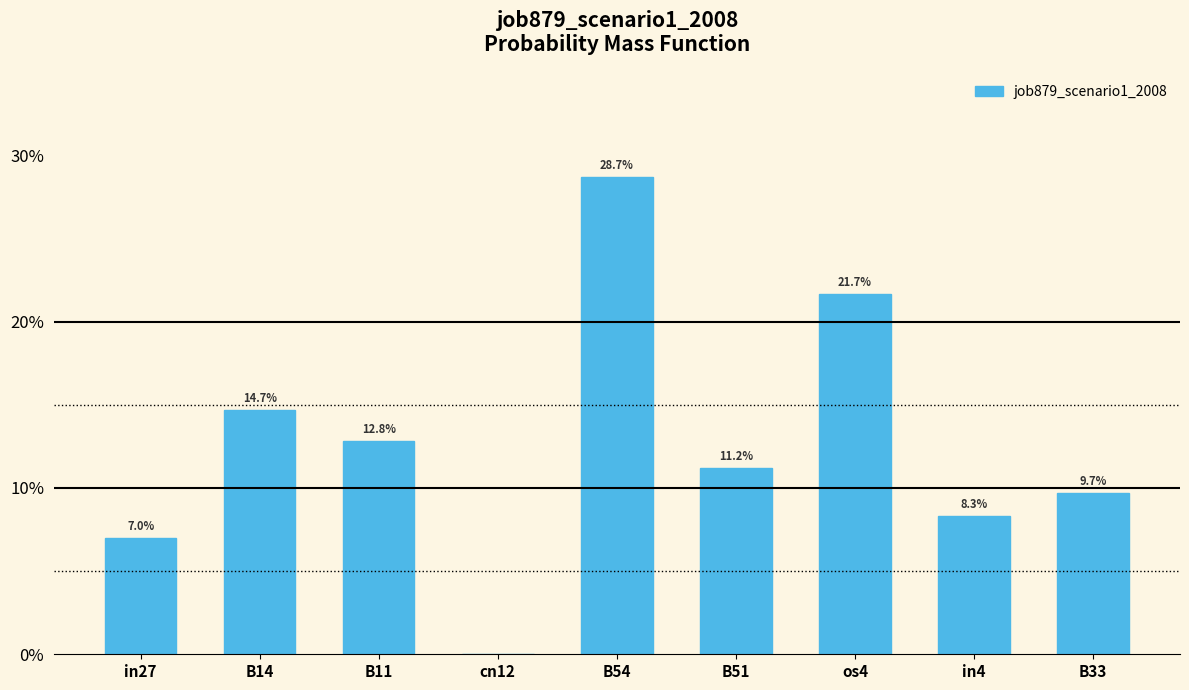

What is the maximum value shown in the chart?

0.3